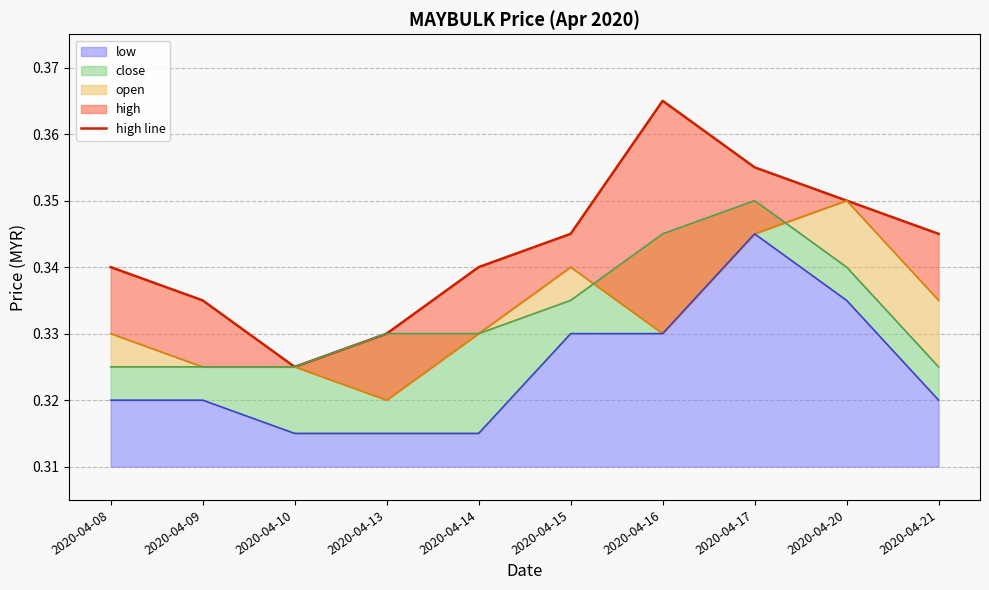

What is the average value?

0.3